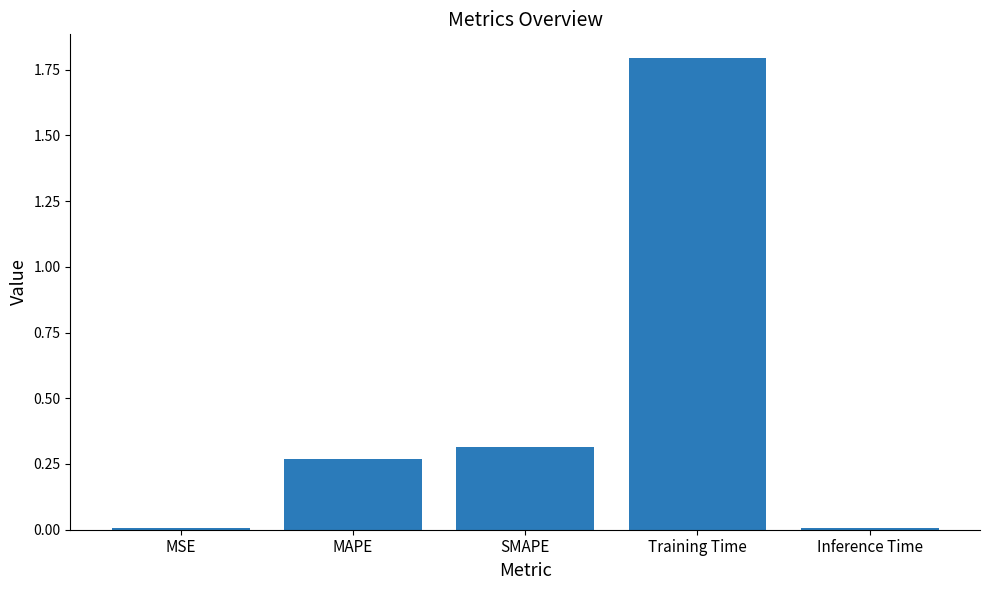

What is the sum of the values at MAPE and Training Time?

2.1